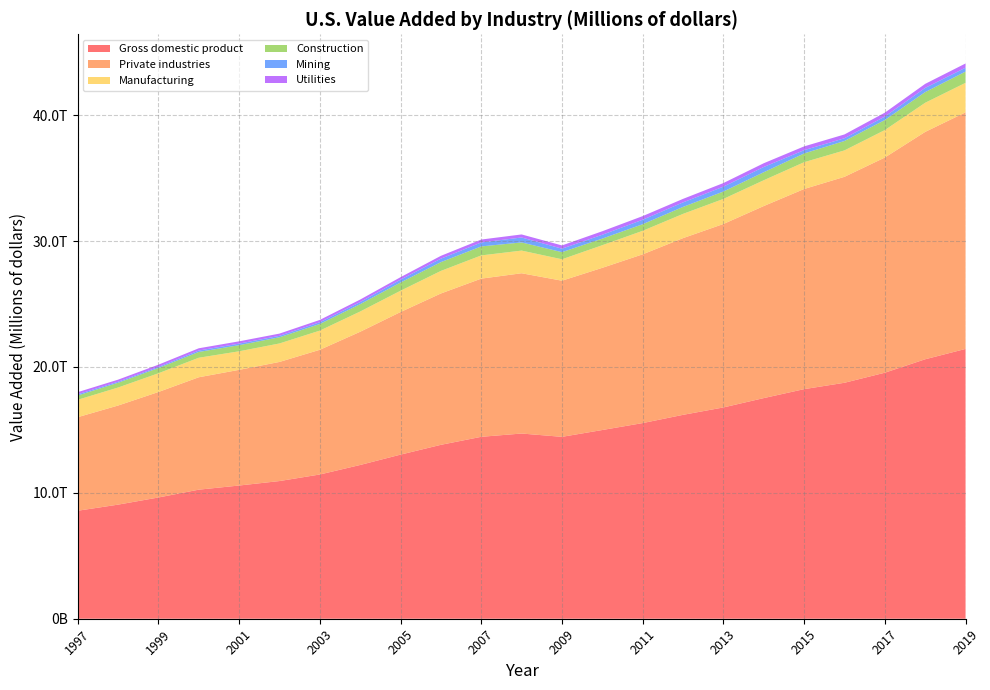

Reading left to right, list all the values displayed in this chart.

Gross domestic product: 8577552	9062817	9630663	10252347	10581822	10936418	11458246	12213730	13036637	13814609	14451860	14712845	14448932	14992052	15542582	16197007	16784851	17527258	18238301	18745075	19542980	20611861	21433226
Private industries: 7431992	7871500	8378315	8929320	9188887	9462020	9905899	10582459	11326369	12022614	12564794	12731237	12403880	12884089	13405520	14037519	14572341	15255889	15898859	16360179	17094245	18062184	18793750
Manufacturing: 1382889	1430610	1488933	1550194	1473850	1468492	1524213	1608098	1693441	1793844	1844745	1800844	1702135	1797010	1867566	1927057	1991904	2050232	2129592	2099736	2182354	2314368	2345849
Construction: 339552	379790	417600	461341	486485	493560	525240	584643	651816	697083	715327	648879	565647	525126	524431	553419	587553	636899	694943	746890	797848	848170	892684
Mining: 95062	81692	84543	110581	123924	112417	139000	166517	225677	273322	313963	392175	275841	305838	356315	358798	386519	416375	261774	218027	274035	330819	309469
Utilities: 171479	163685	179865	180122	181332	177618	184029	199216	198143	226848	231907	241686	258241	278837	287459	279651	286340	298076	299232	301745	310092	321829	335264